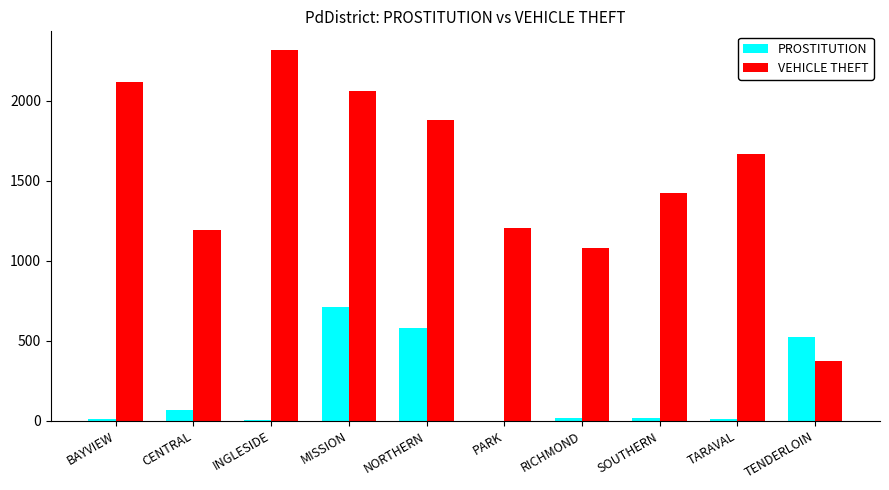

The value of VEHICLE THEFT at SOUTHERN is 1426. True or false?

True